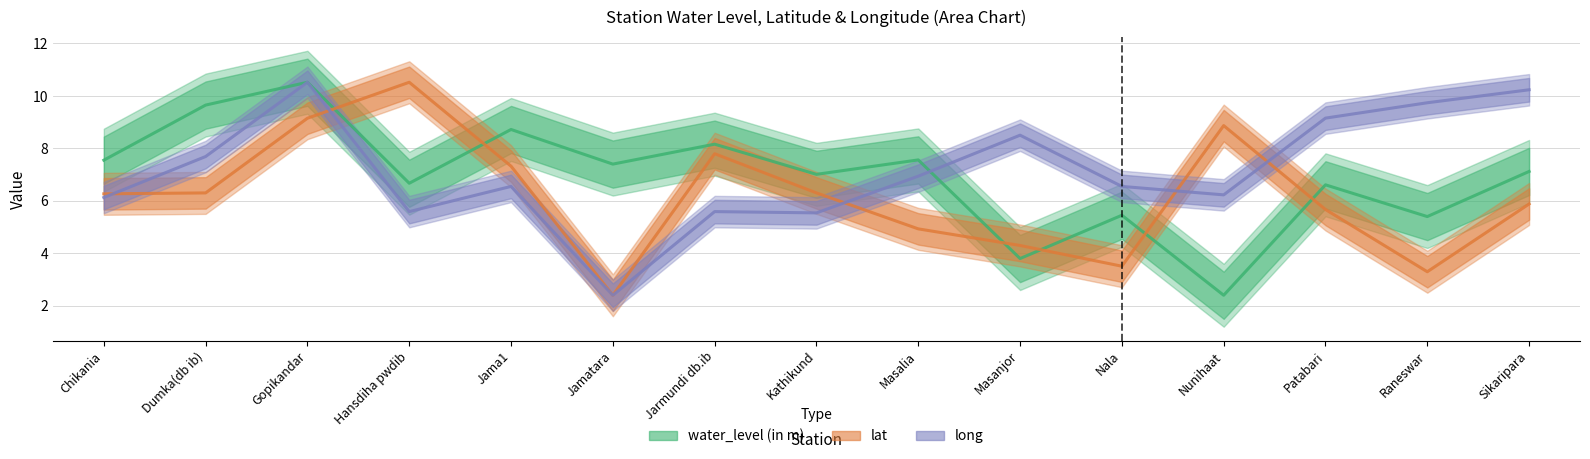

Which has a higher value, Jamatara or Nala?

Jamatara